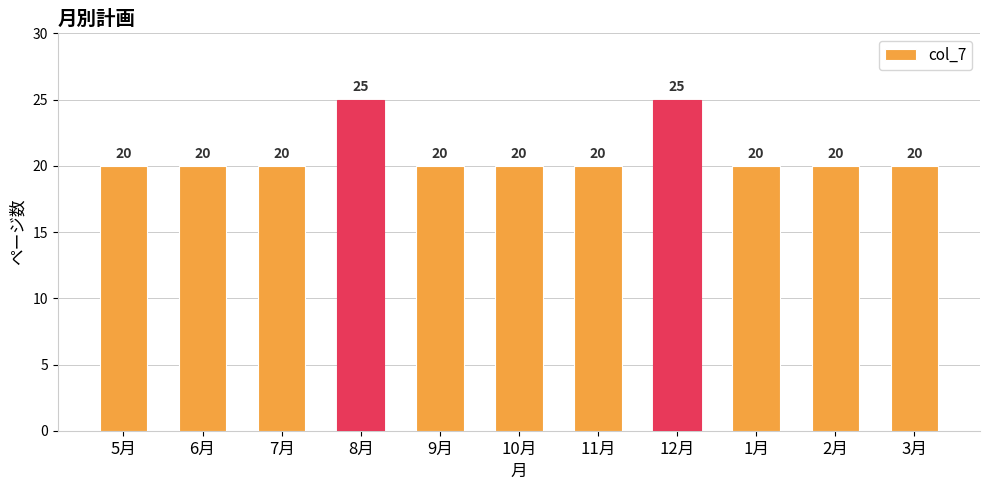

Reading left to right, transcribe all the data shown in this chart.

20	20	20	25	20	20	20	25	20	20	20